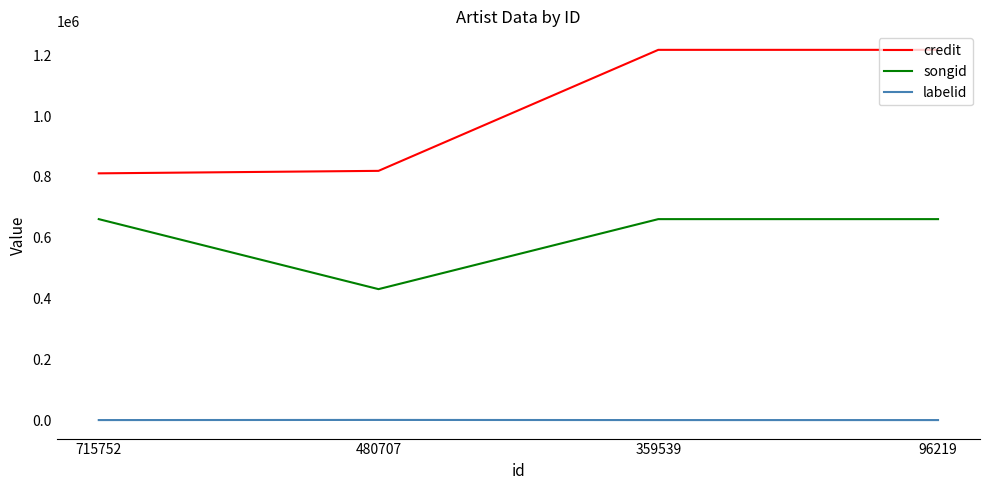

How many lines are shown in the chart?

3